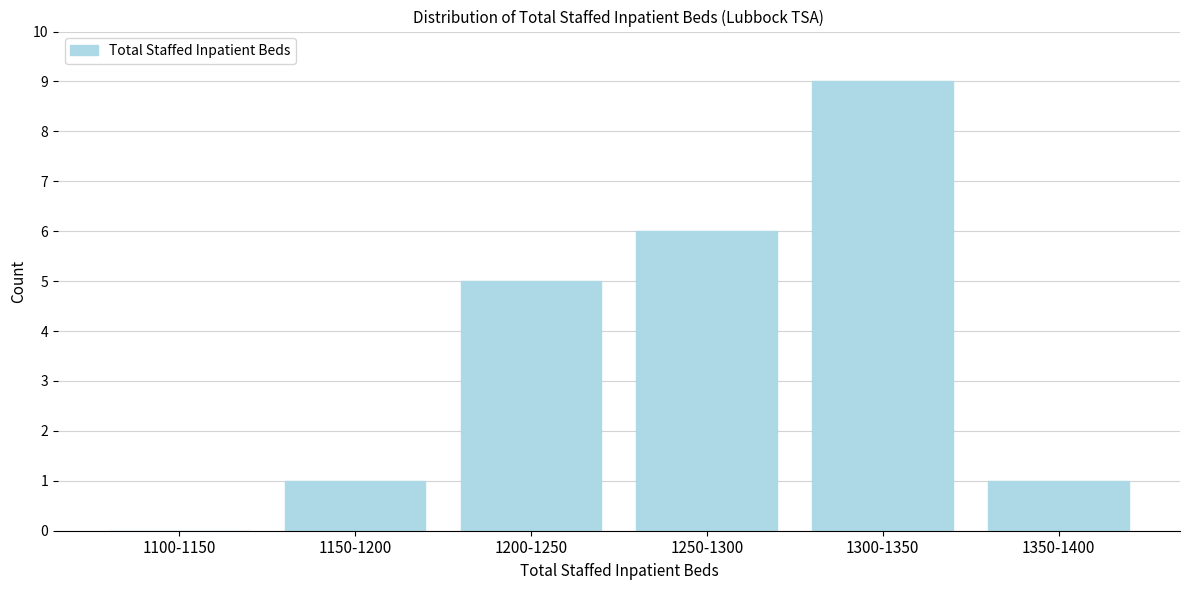

Reading left to right, extract all data points from this chart.

1100-1150=0	1150-1200=1	1200-1250=5	1250-1300=6	1300-1350=9	1350-1400=1